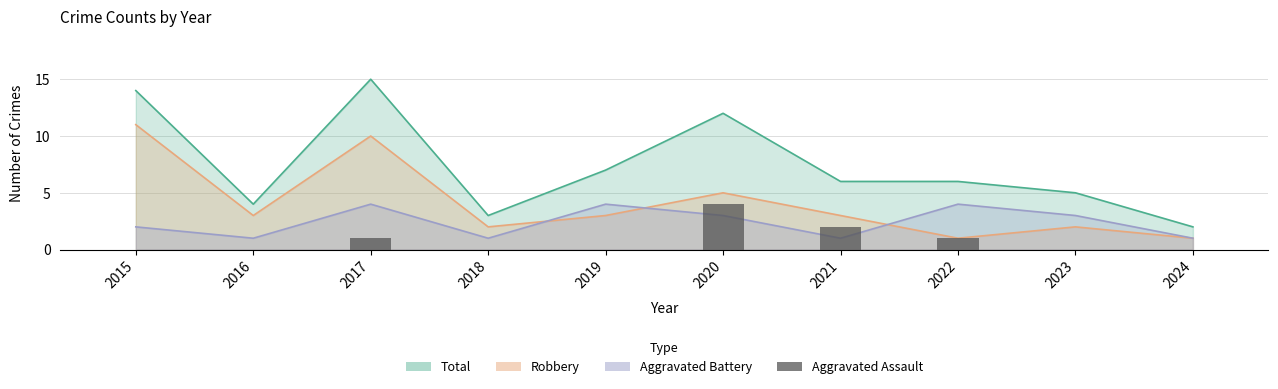

What is the sum of all values?

8